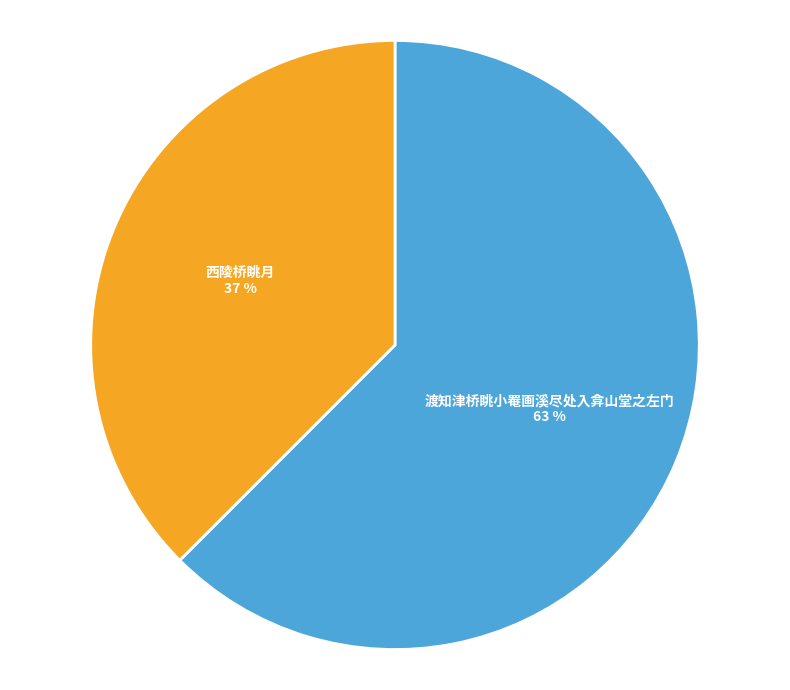

Is it true that 渡知津桥眺小罨画溪尽处入弇山堂之左门 is 63% of the pie?

True